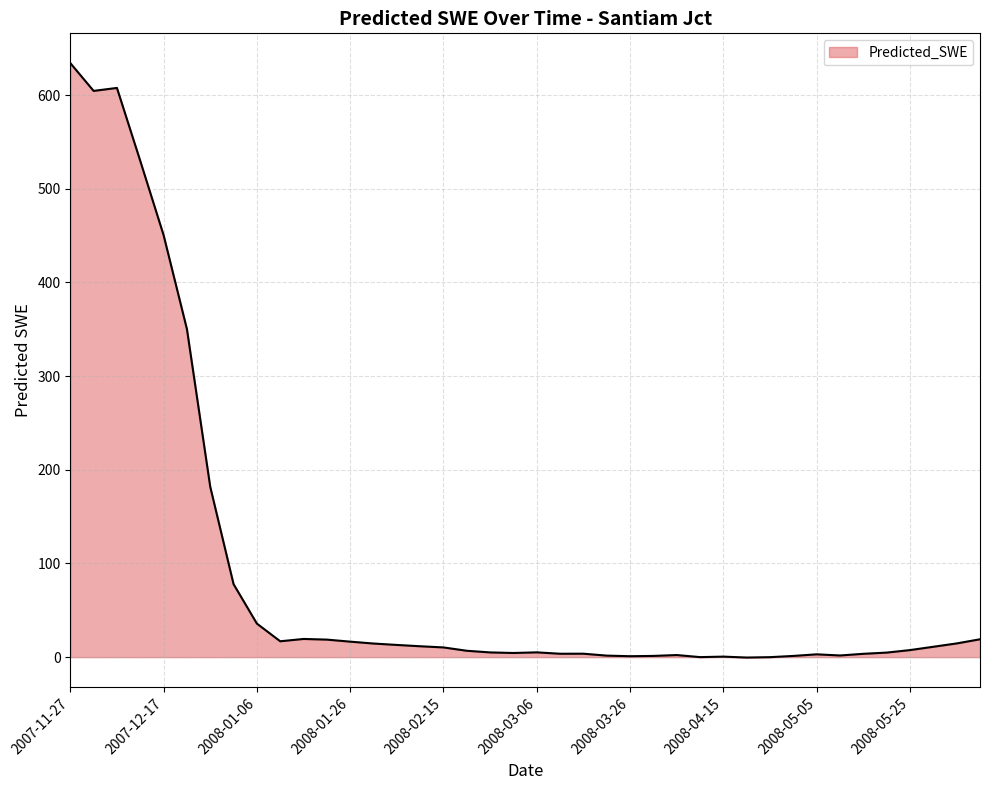

What is the difference between the maximum and minimum values?

634.6